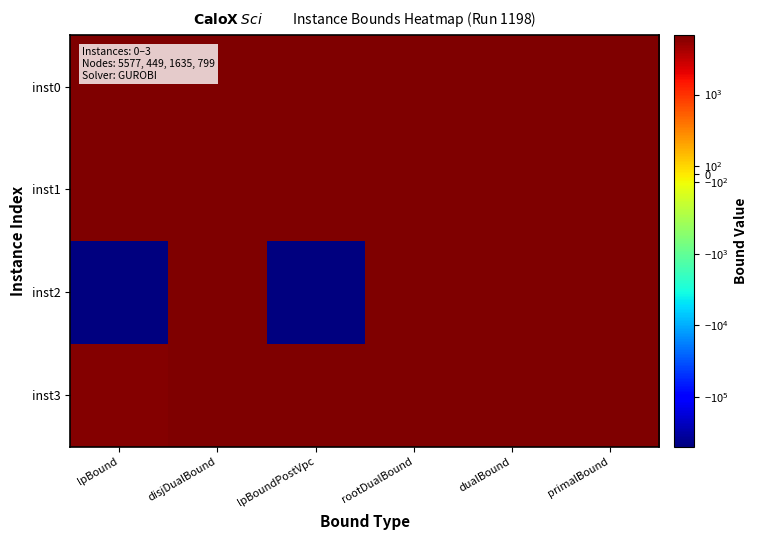

At which category does the chart reach its peak across all series?

primalBound